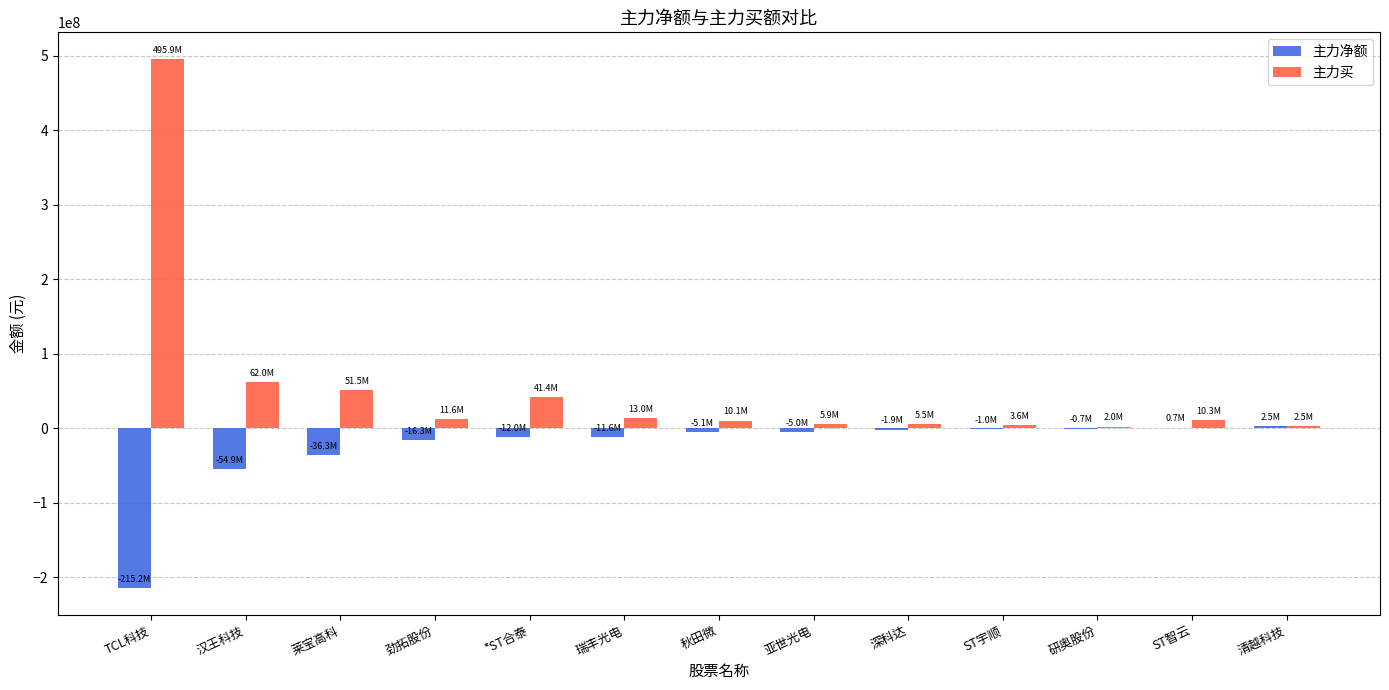

Where is 主力净额 nearest to the value -106350693?

汉王科技